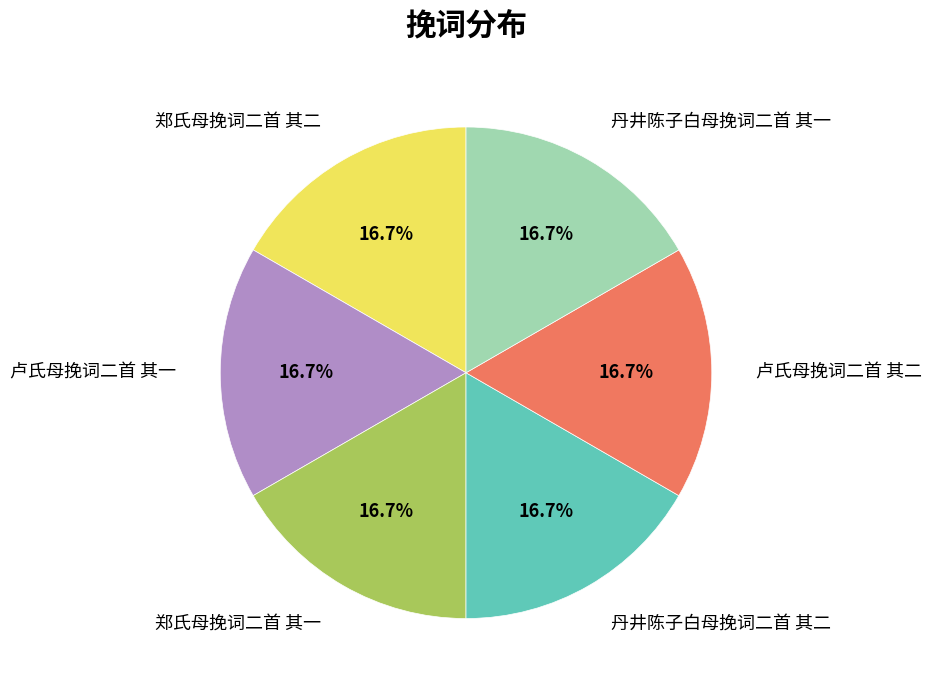

What is the total percentage of 卢氏母挽词二首 其二 and 丹井陈子白母挽词二首 其一?

33.3%